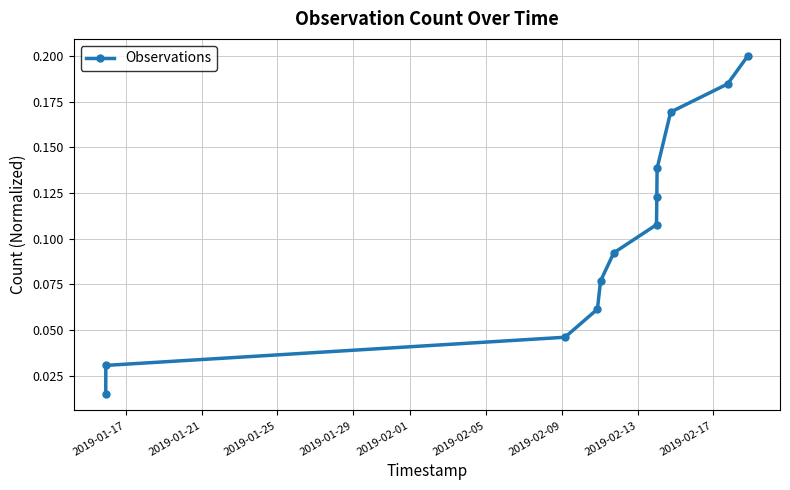

What is the sum of all values?

1.2